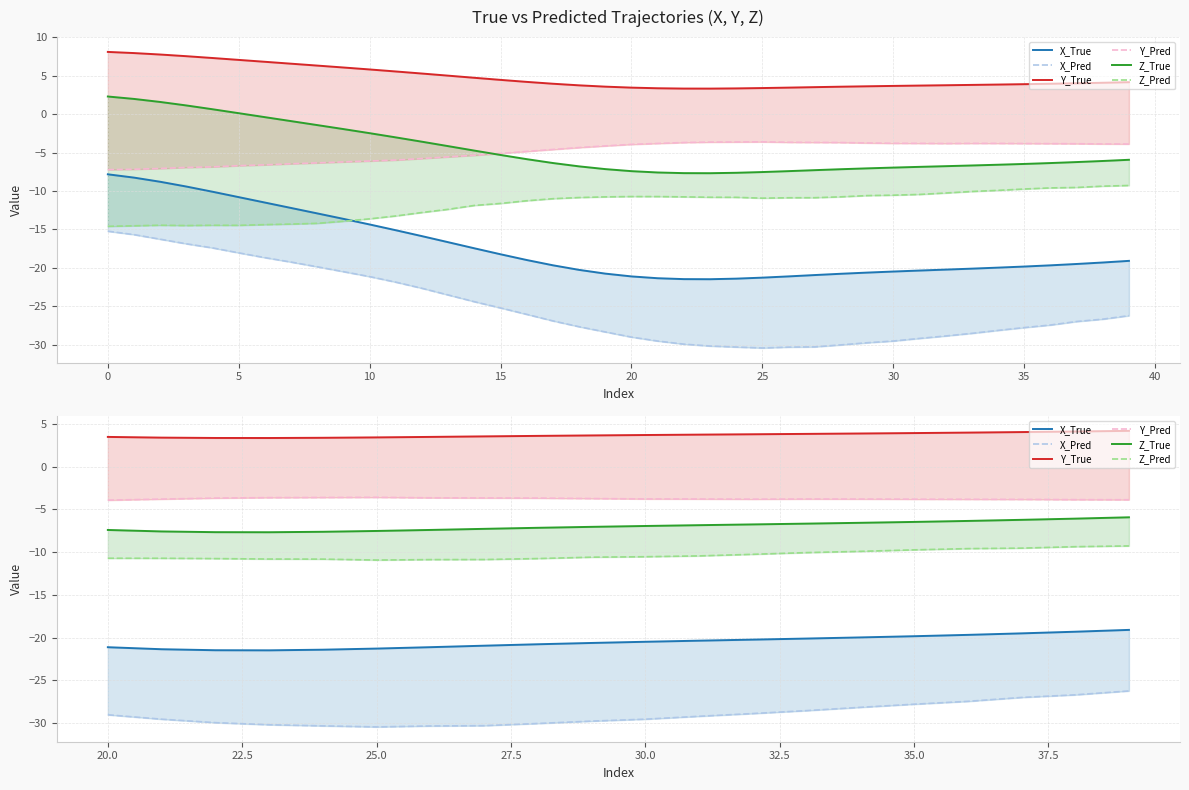

True or false: Z_True and X_Pred cross at least once.

False